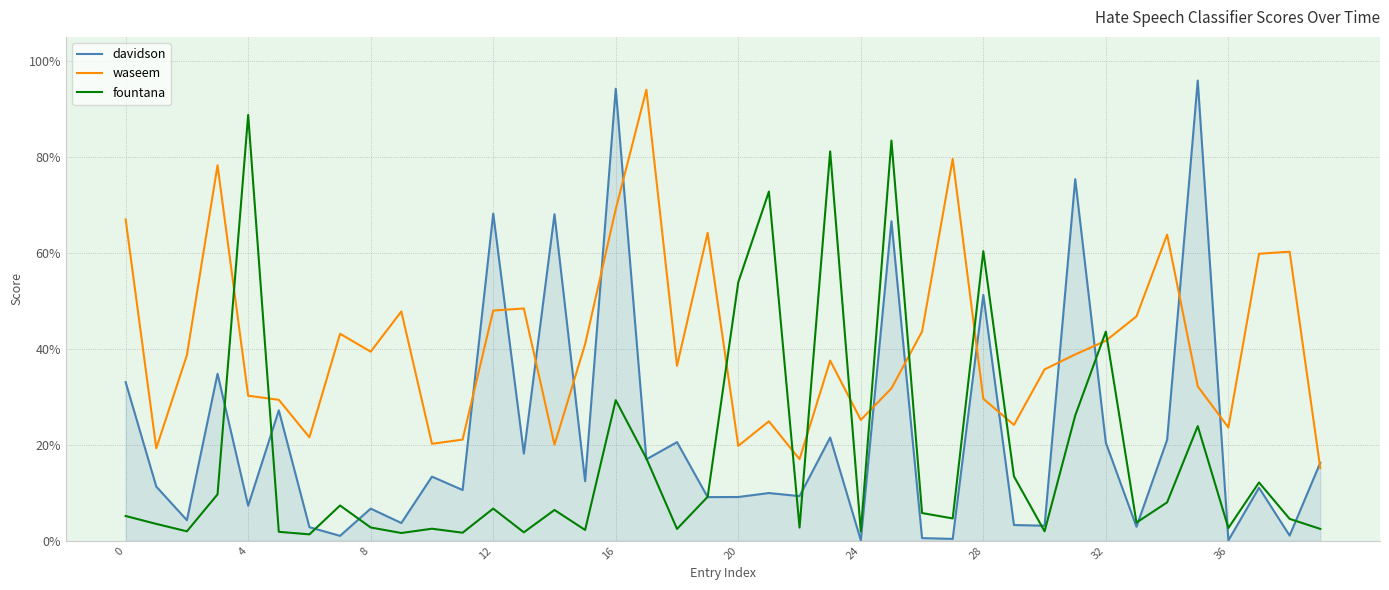

Does the chart display data point markers on the line(s)?

No